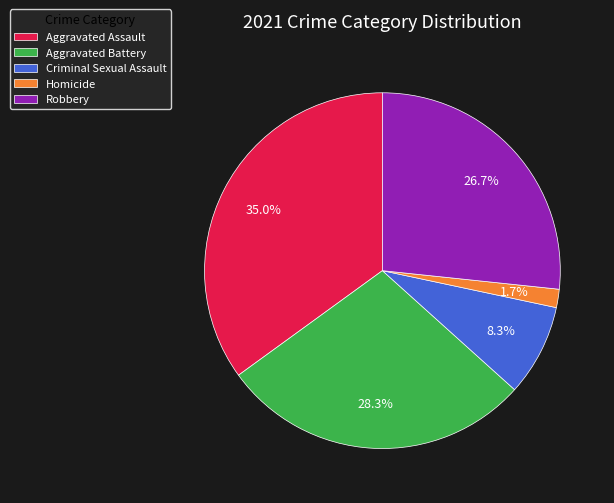

Which slice is the smallest?

Homicide